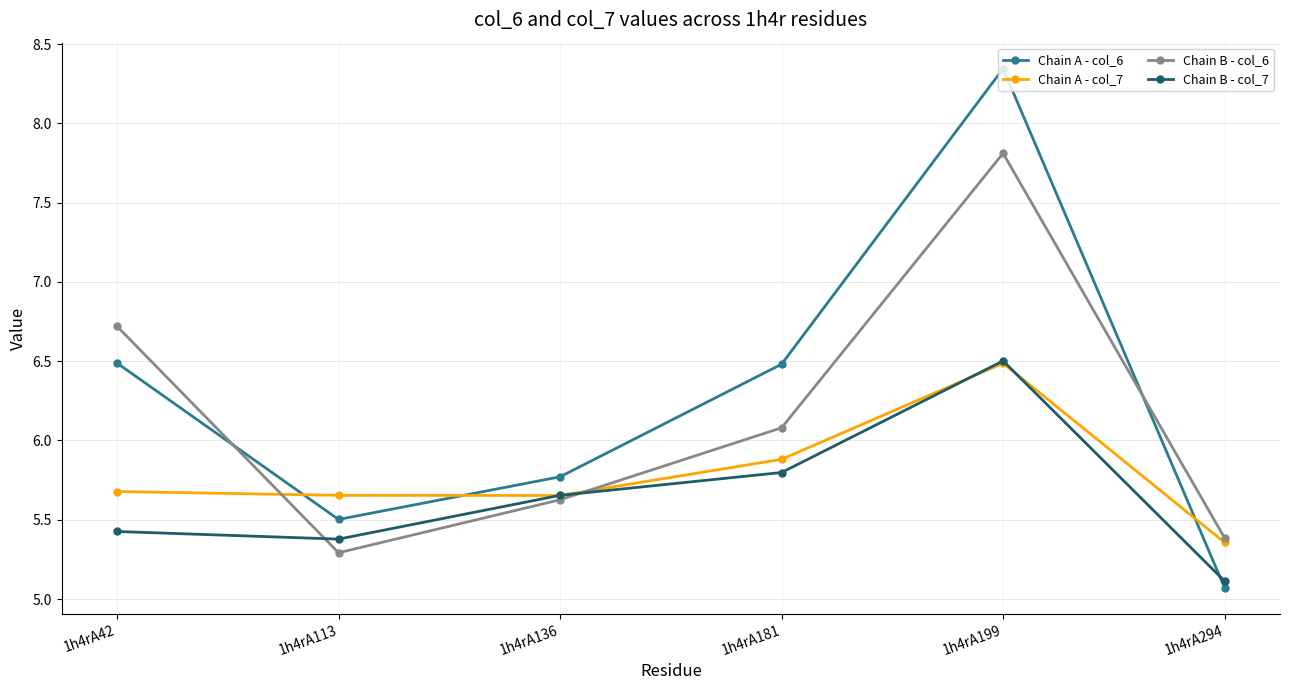

What is the lowest value of the Chain B - col_6 series?

5.3